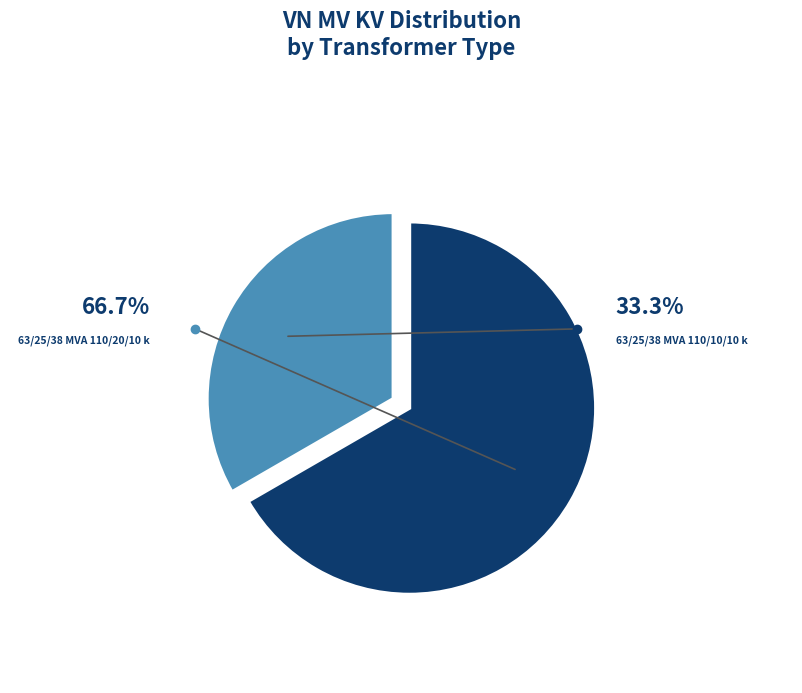

Is it true that 63/25/38 MVA 110/20/10 kV is 67% of the pie?

True